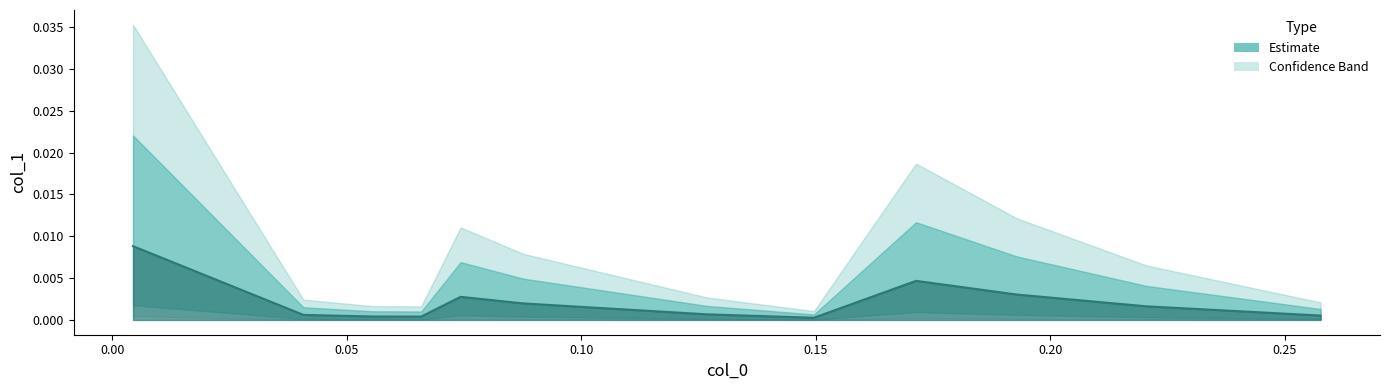

Which has a higher value, 0.25765948065052846 or 0.1713788379040815?

0.1713788379040815